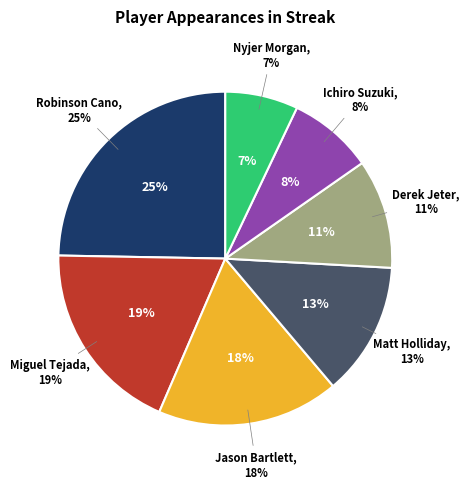

What is the smallest slice in the pie chart?

Nyjer Morgan